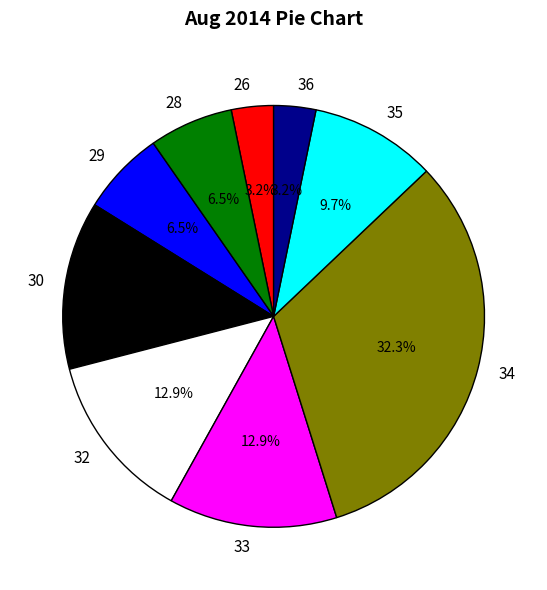

How many segments does this pie chart have?

9